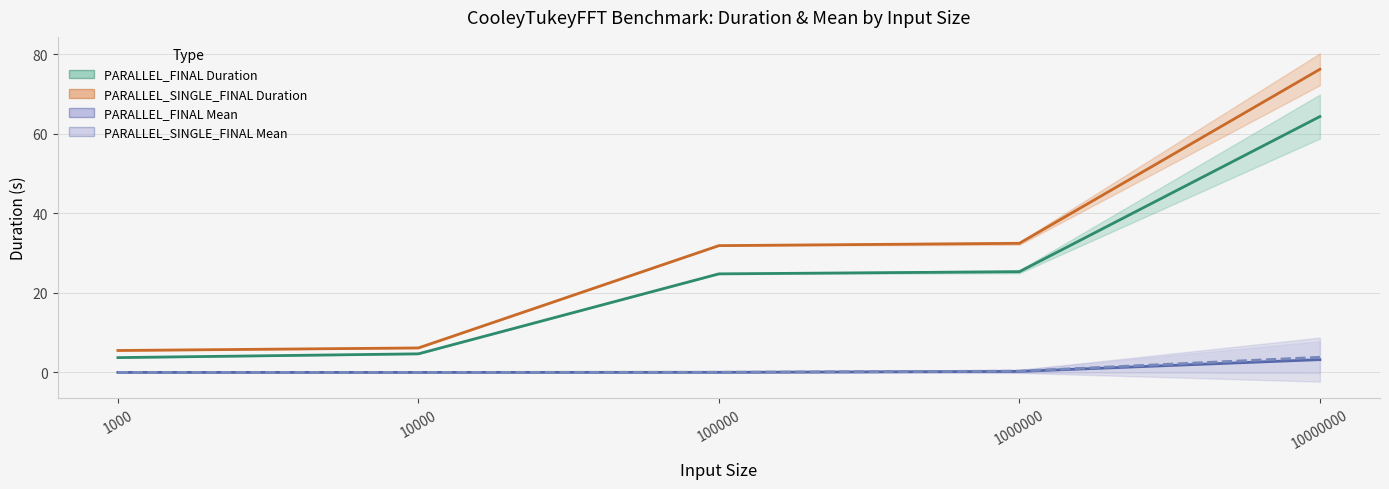

Does the chart display data point markers on the line(s)?

No